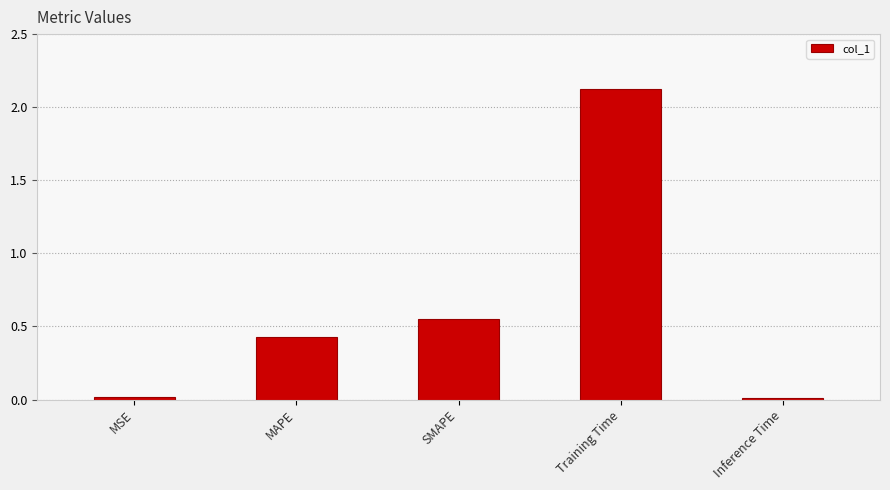

What is the ratio of the value at SMAPE to the value at Training Time?

0.3